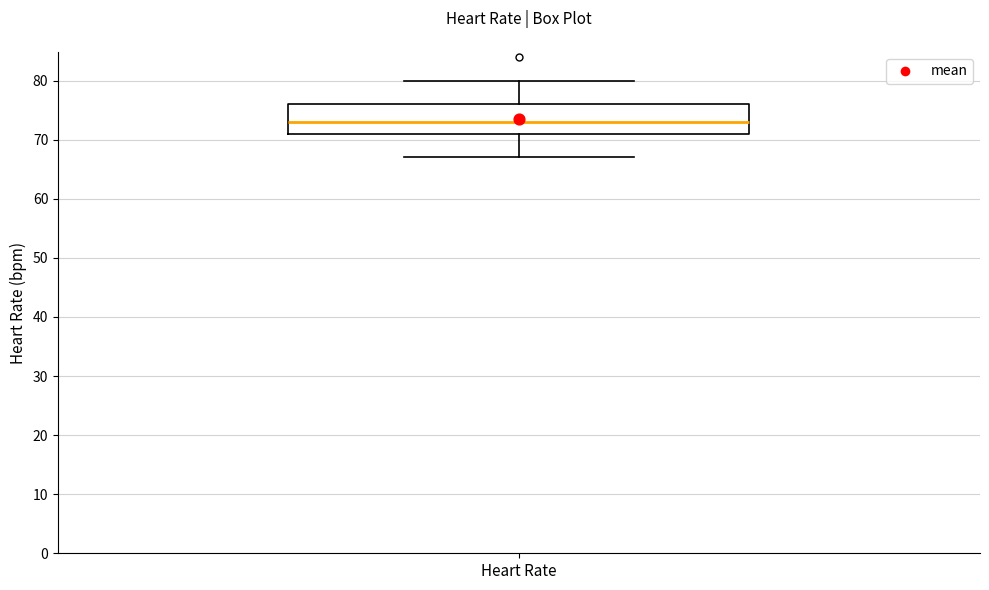

Transcribe this box plot: give where the median line is, the range the box spans, and where the two whiskers end, as read against the y-axis. The values are not printed on the chart, so give them approximately, as read against the axis.

median 73, box 71 to 76, whiskers 67 to 80